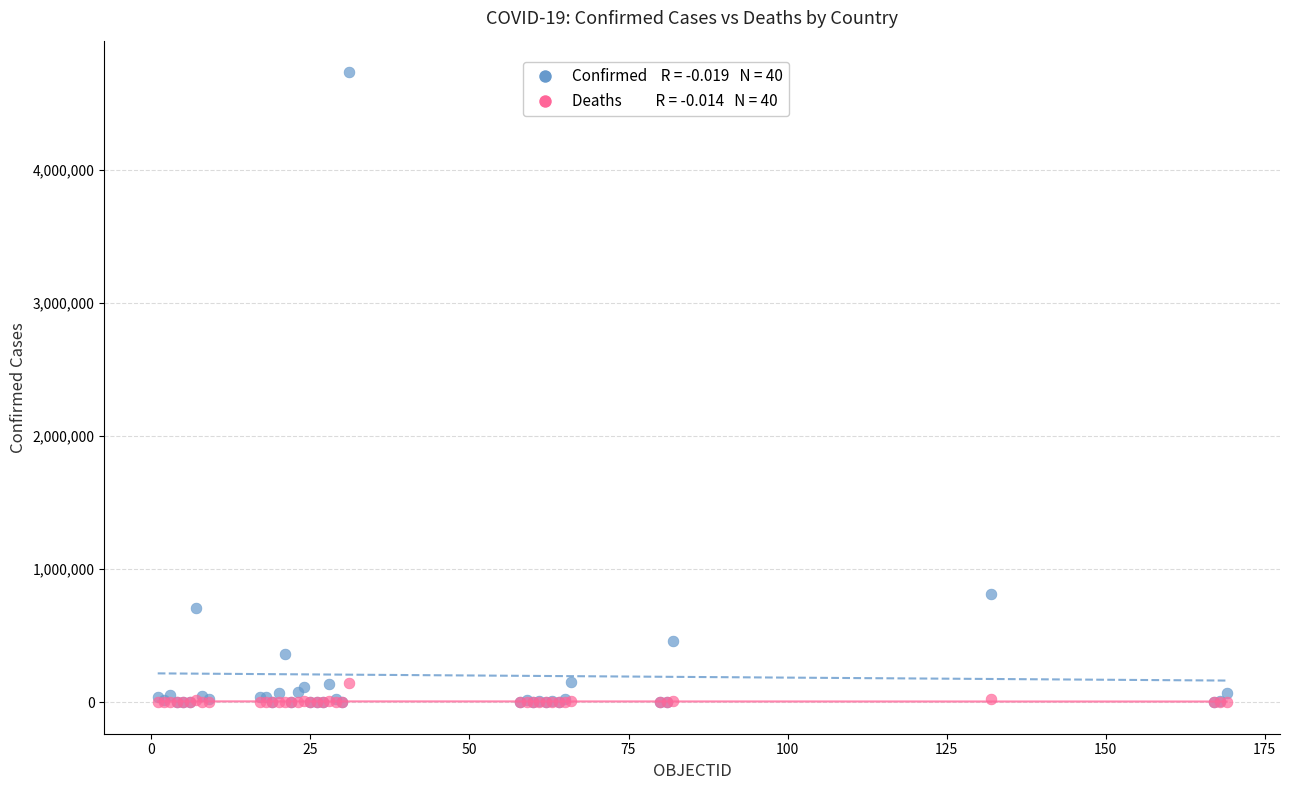

Across all series, what Y value is closest to 2366154?

813056